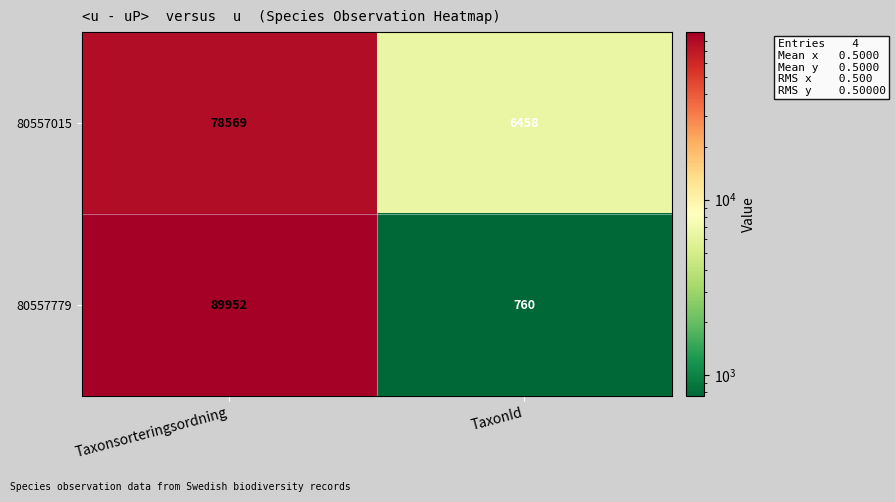

Reading left to right, extract all data points from this chart.

80557015: 78569	6458
80557779: 89952	760